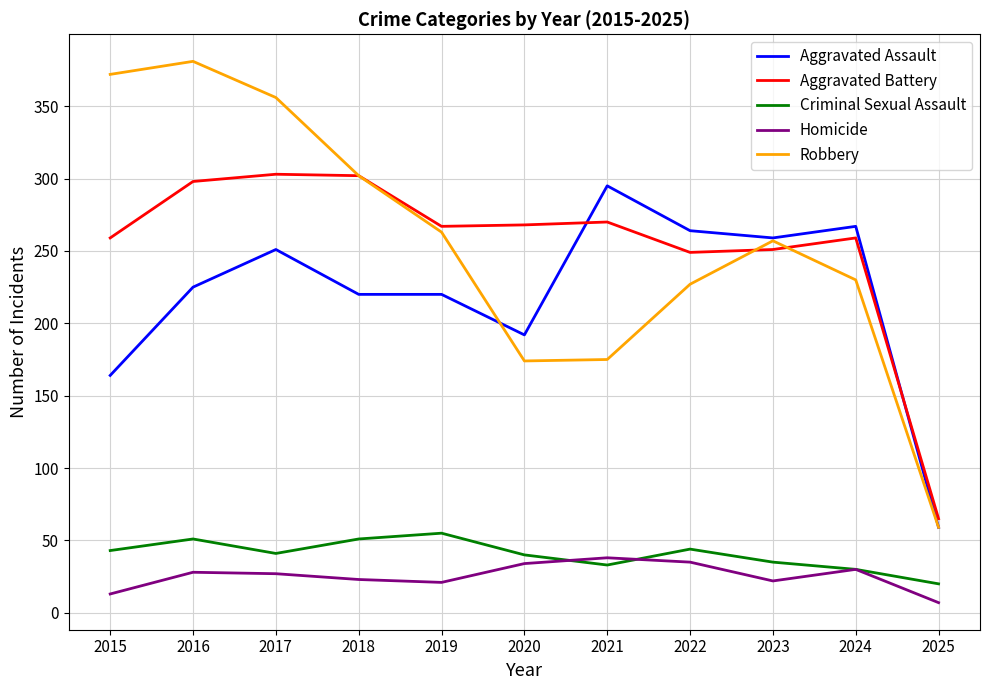

True or false: Homicide has more than 0 interior local peaks.

True